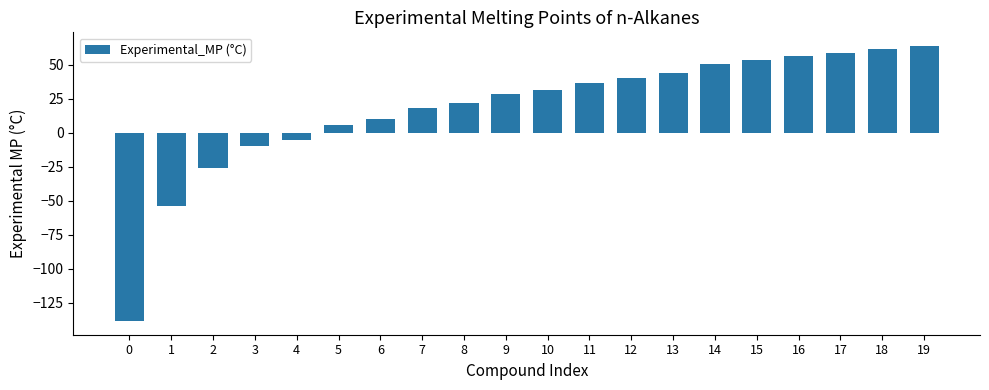

True or false: the data shows -31.5 at 1.

False